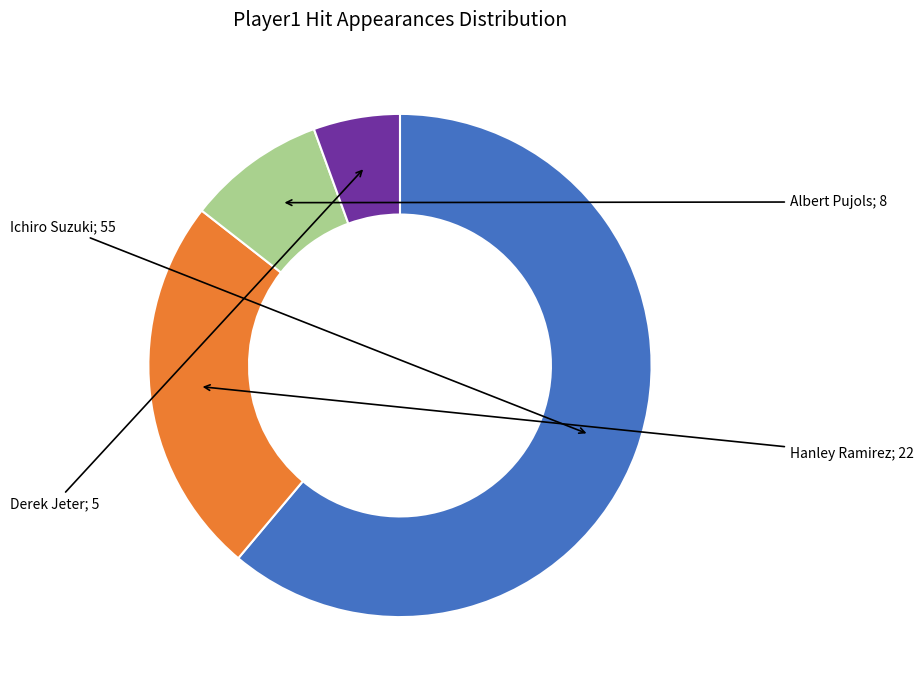

Is there any slice that represents more than half of the pie?

Yes